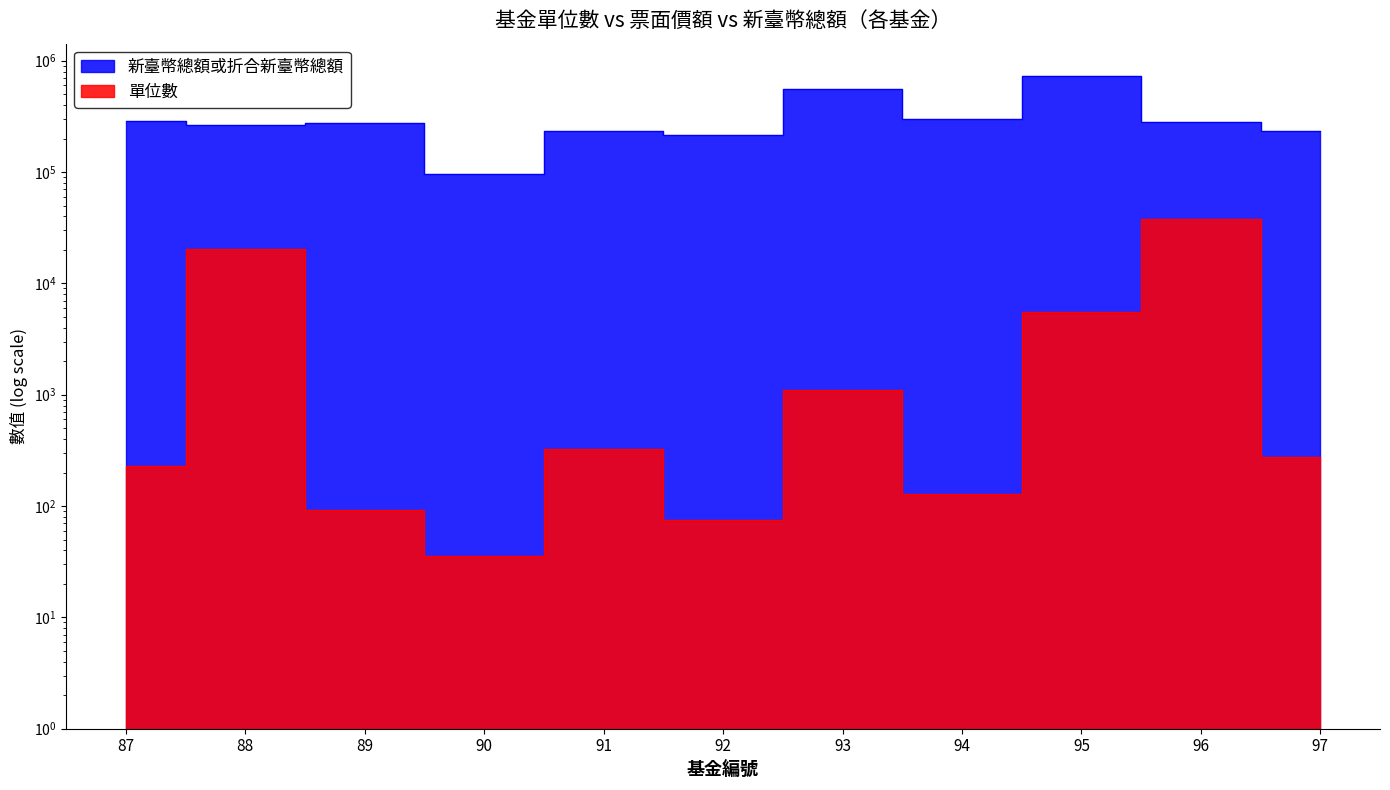

The value of 單位數 at 90 is 52.9. True or false?

False